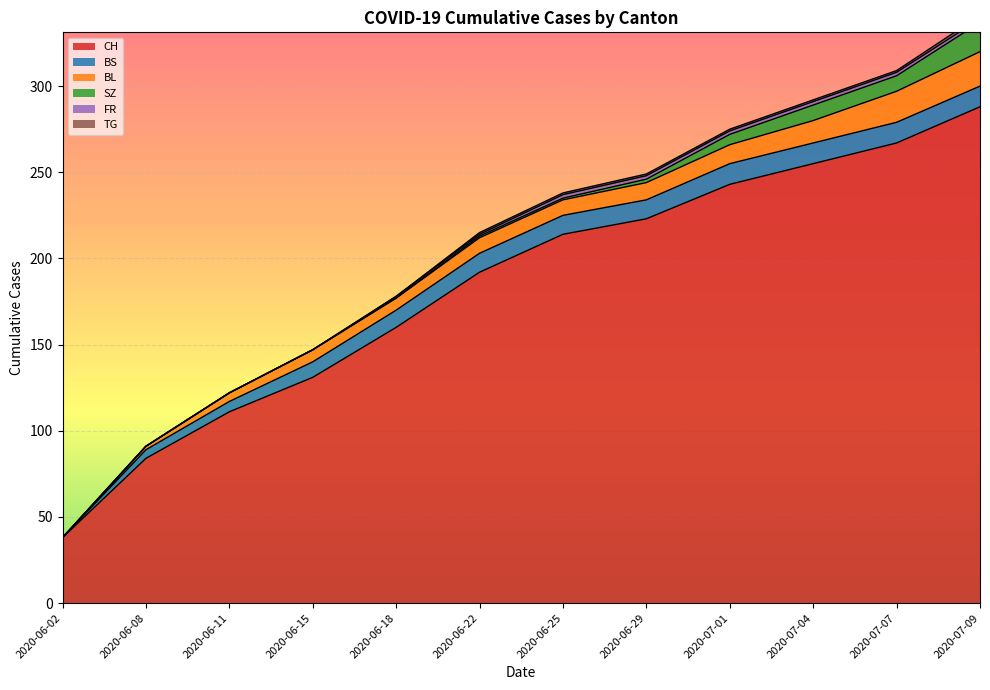

What is the difference between the highest and lowest values at 2020-07-01?

242